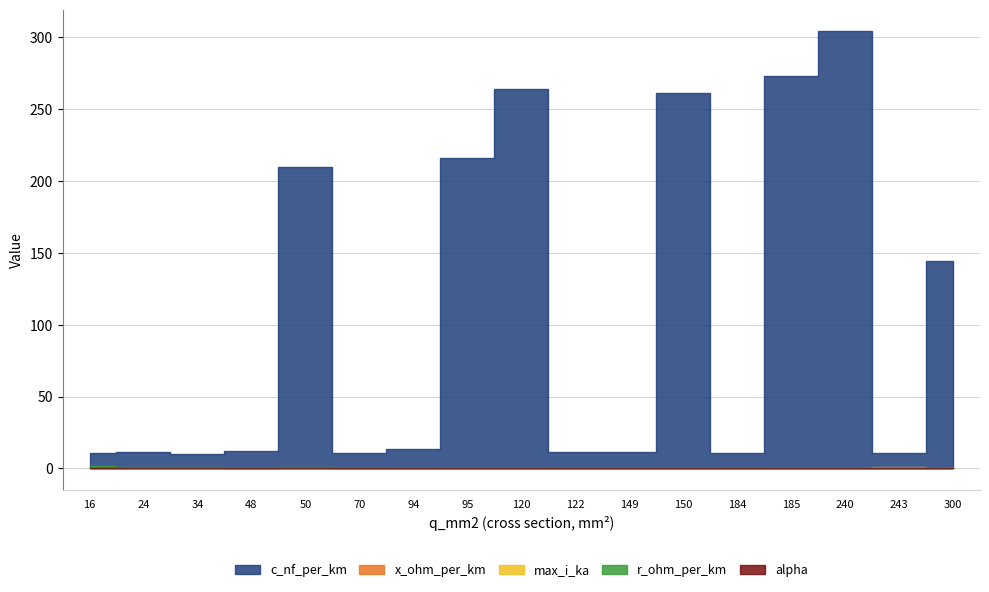

At 149, list the series in order from smallest to largest.

alpha, r_ohm_per_km, x_ohm_per_km, max_i_ka, c_nf_per_km